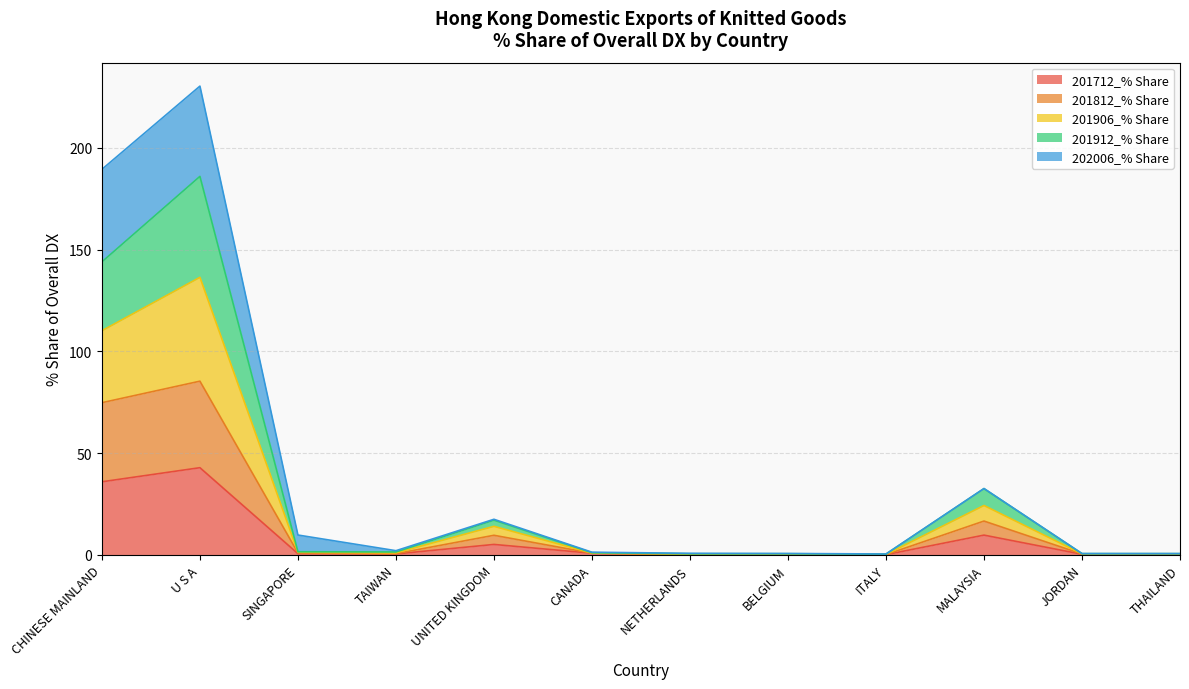

Is the value of 201712_% Share at BELGIUM greater than the value of 201812_% Share at UNITED KINGDOM?

No